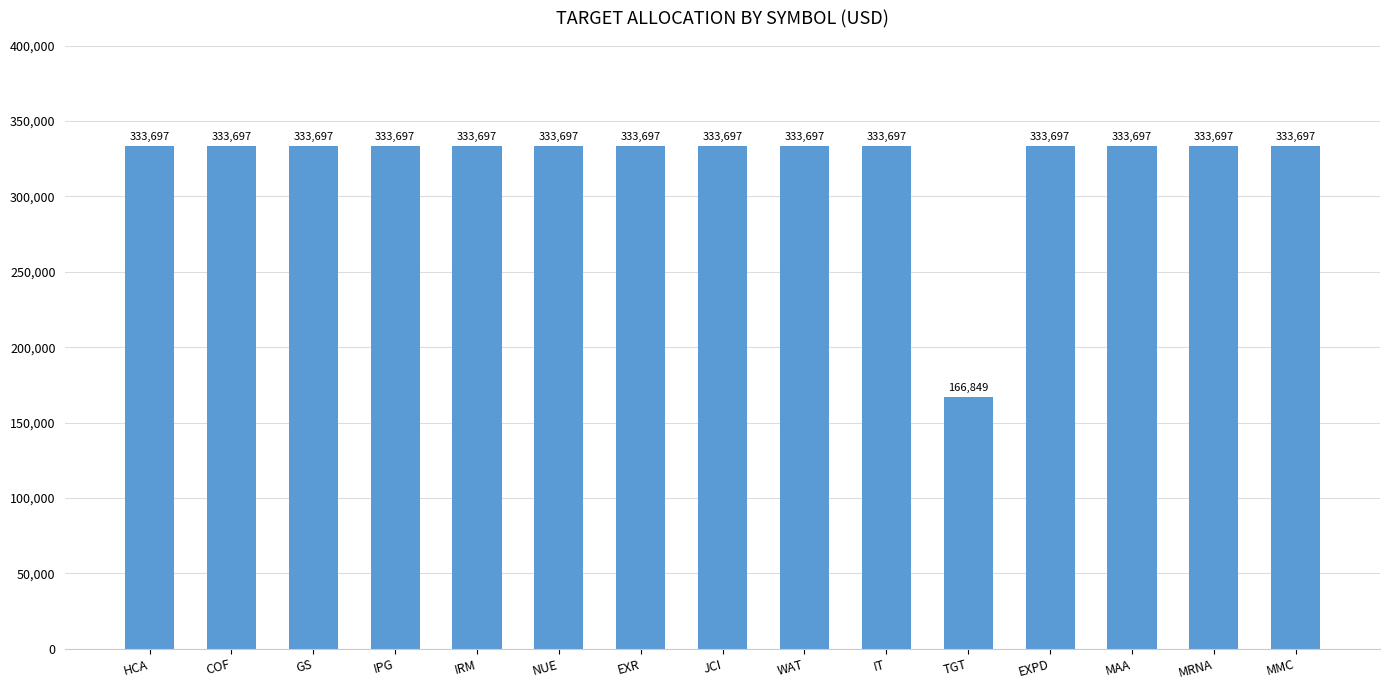

What is the ratio of the value at GS to the value at WAT?

1.0